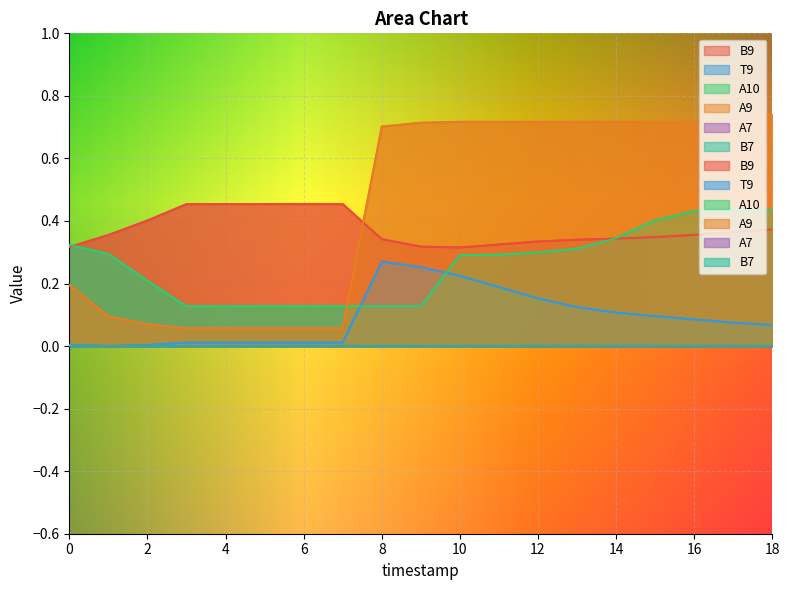

What is the spread (max minus min) of values at 18?

0.7